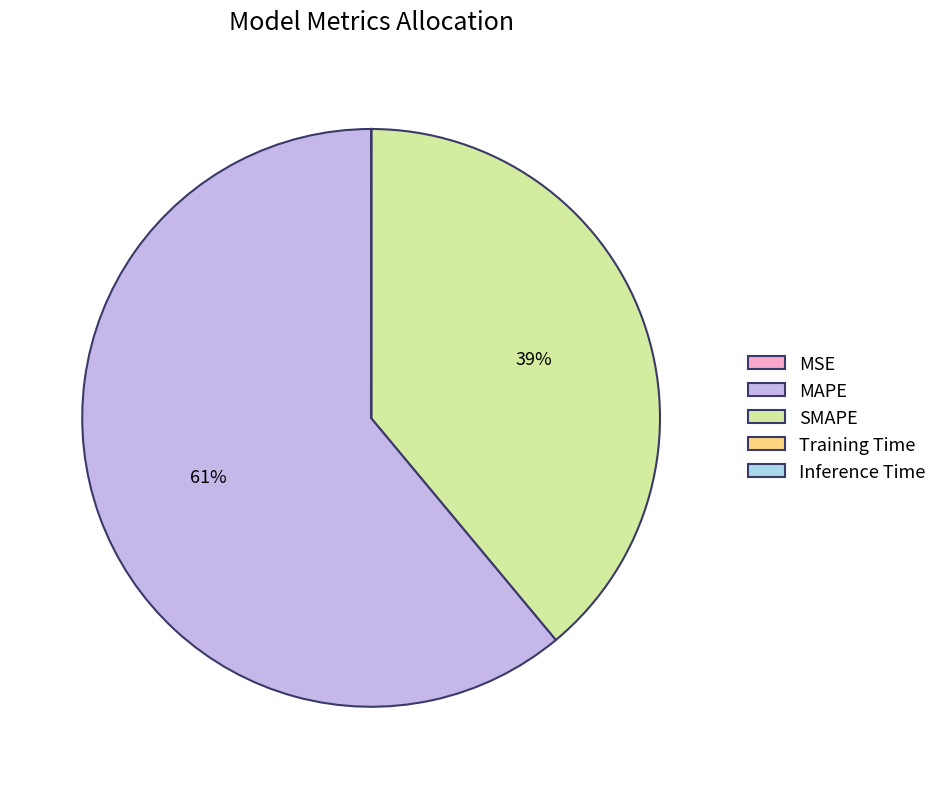

Is there any slice that represents more than half of the pie?

Yes